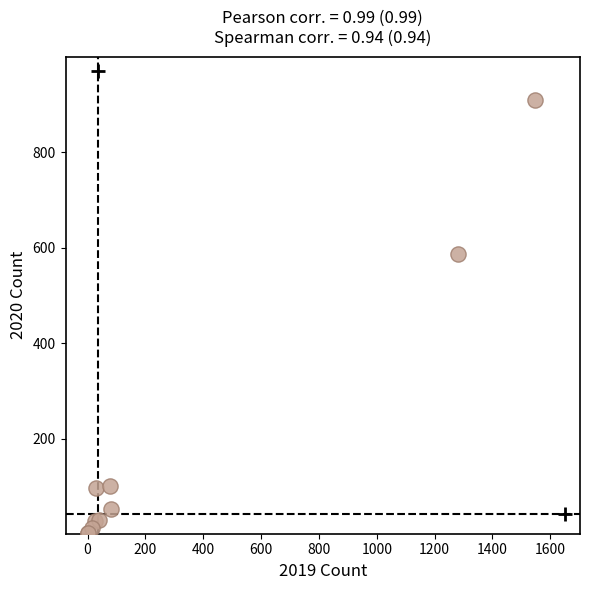

What Y value in the scatter plot is closest to 455?

587